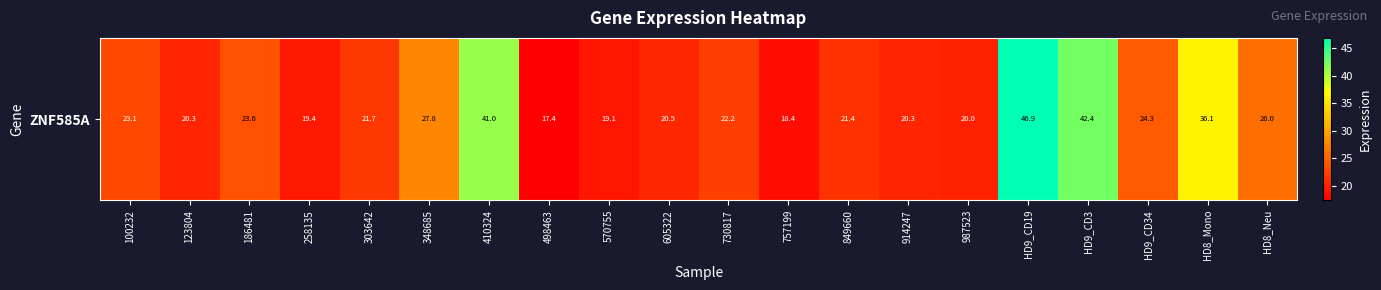

What is the change in value from 303642 to 348685?

+6.1